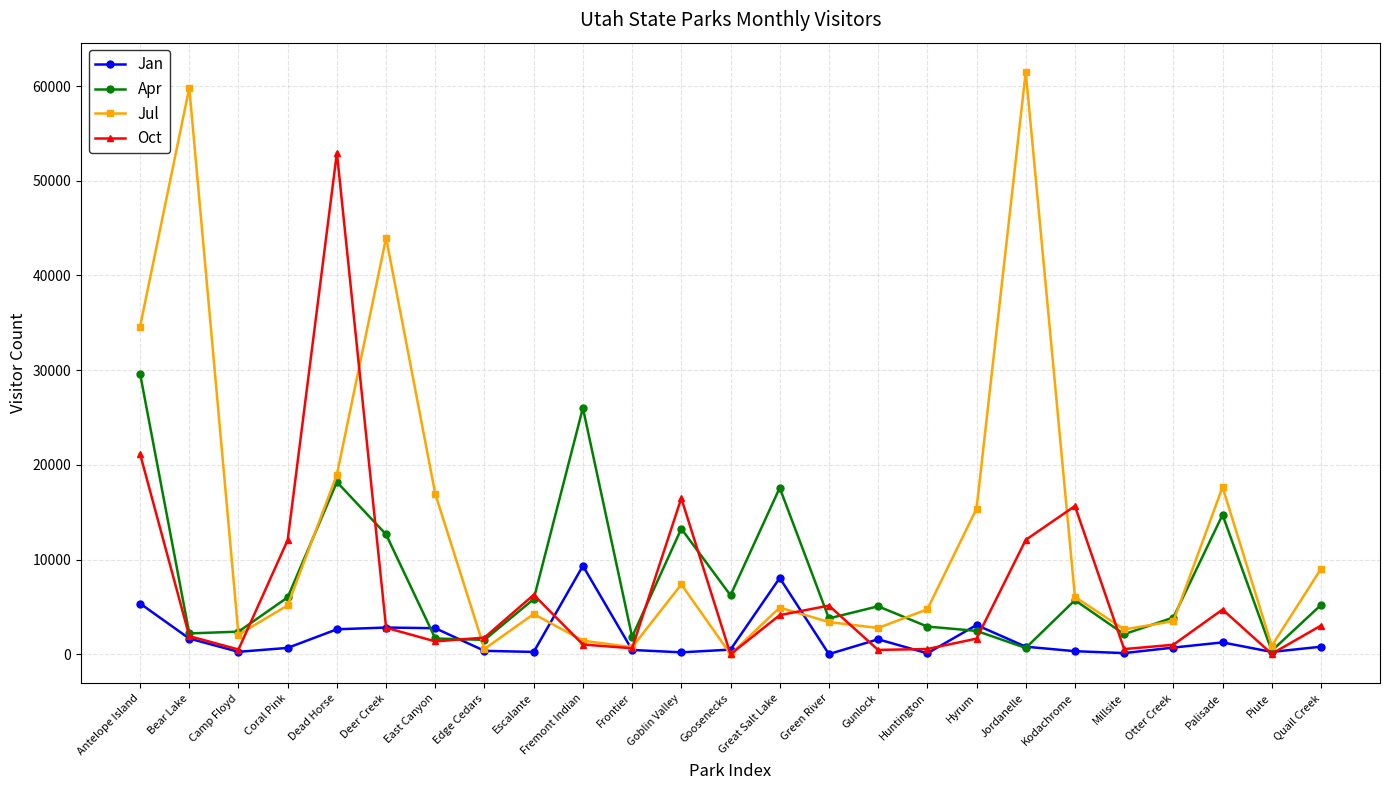

What is the value of the Jan point at the 22nd from the left?

706